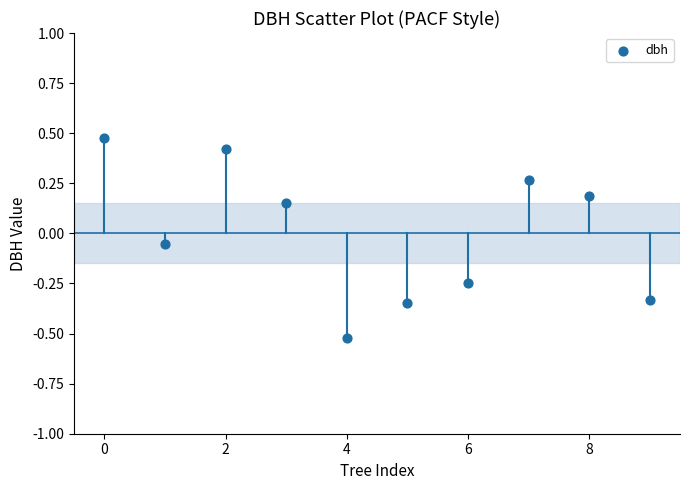

What is the range of Y values (max minus min)?

1.0